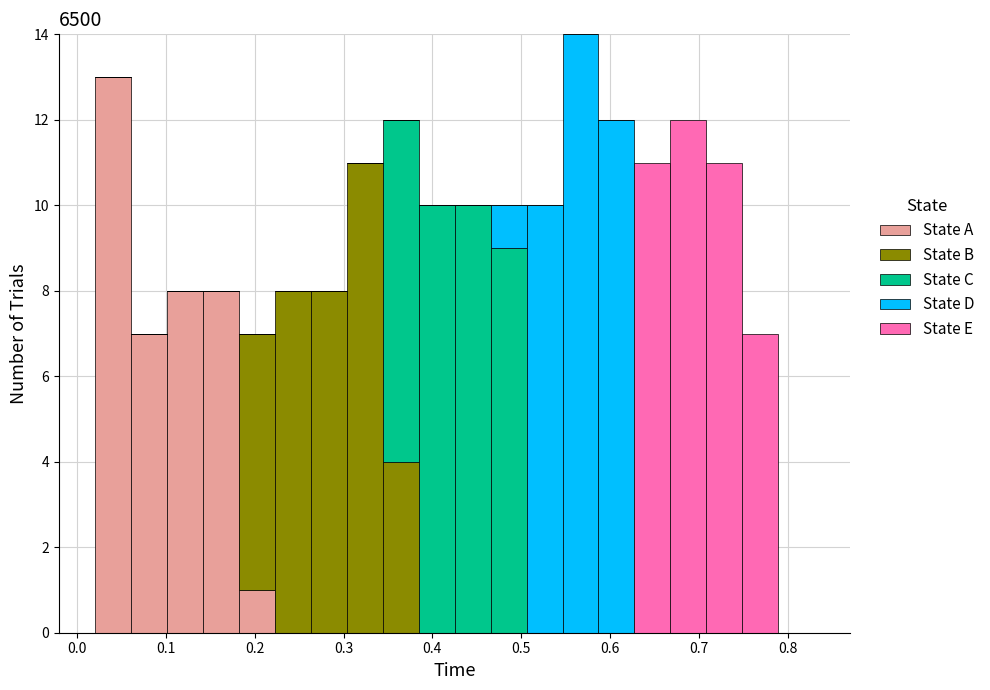

Which range on the x-axis has the tallest stacked bar (by total height)?

0.55 to 0.59